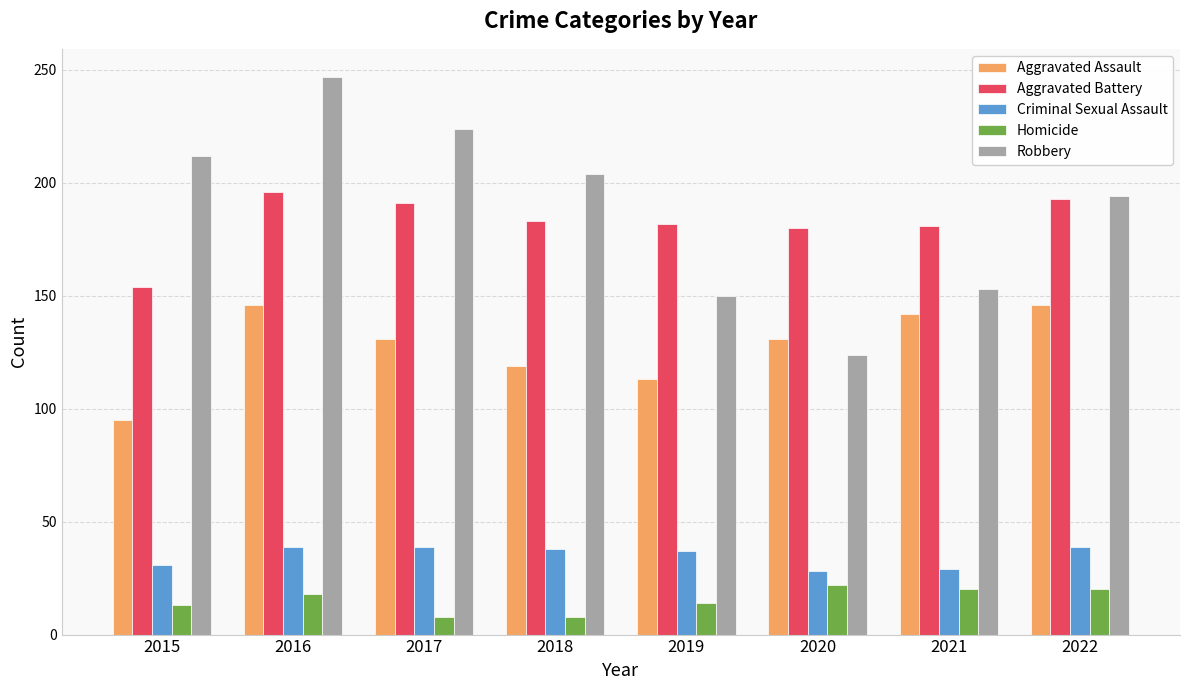

Count the number of data series in this chart.

5